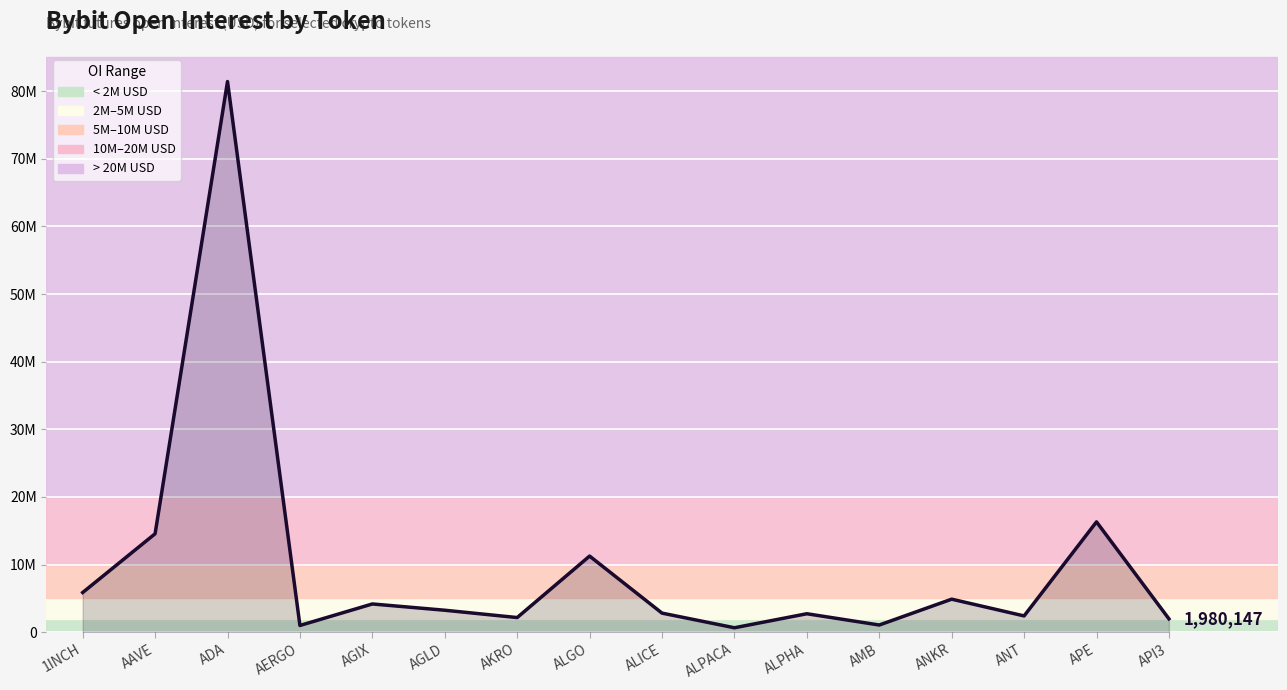

At which category does the data reach its first local peak?

ADA